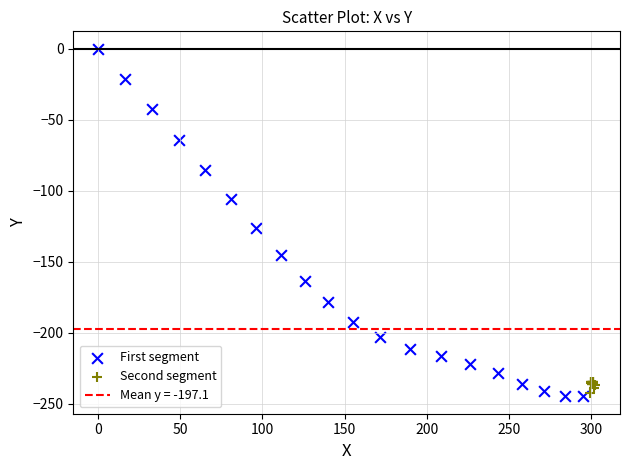

Which series has the largest Y range (max minus min)?

First segment